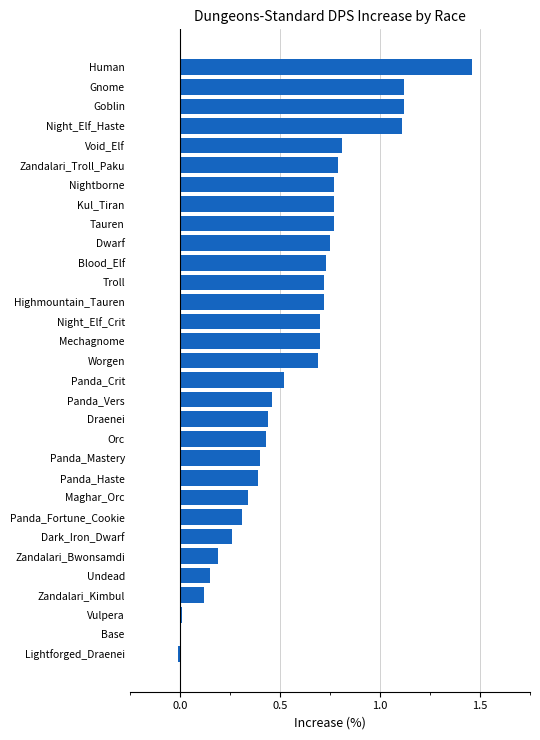

The value at Zandalari_Kimbul is 0.0. True or false?

False